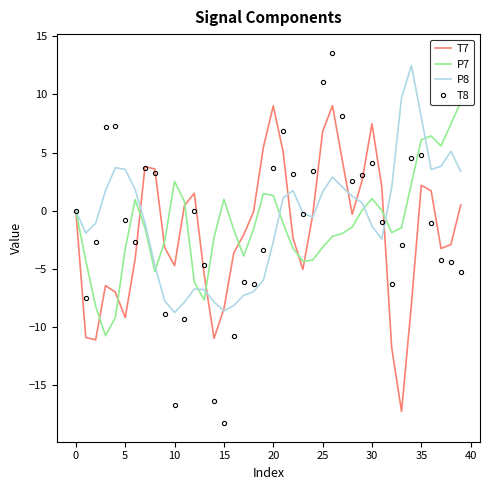

What are all the series names shown in the legend?

T7, P7, P8, T8